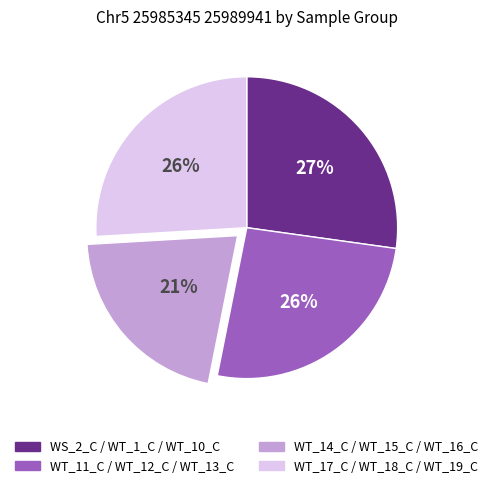

To the nearest percent, what is the difference between the largest and smallest slice percentages?

6%